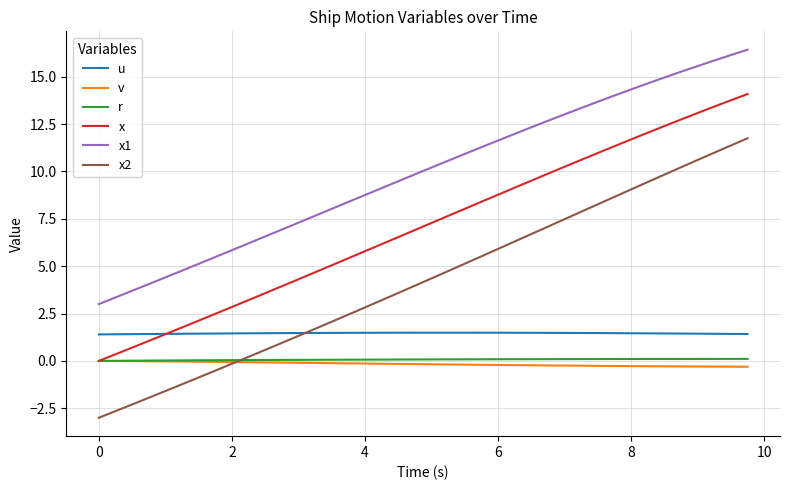

Which series has the largest total across all categories?

x1